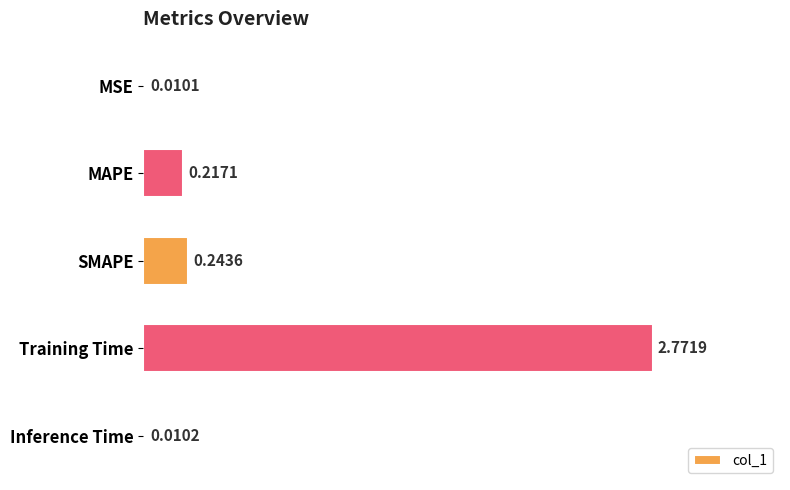

How many distinct data groups are displayed?

1